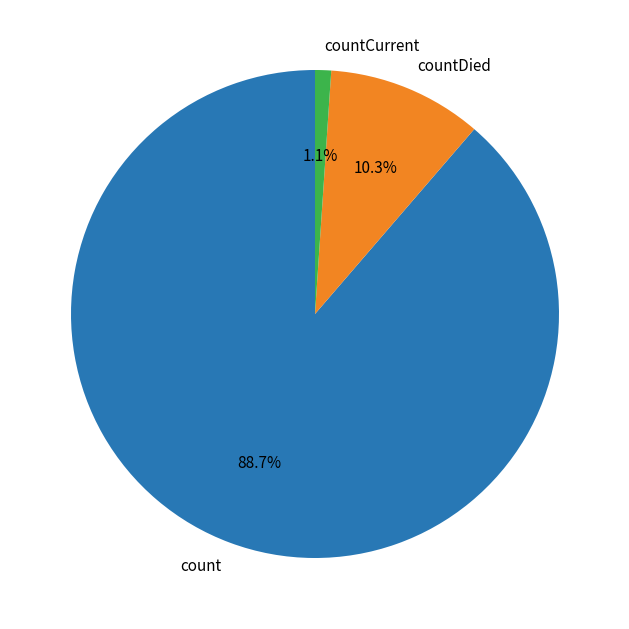

How much of the chart is everything except countCurrent?

98.9%